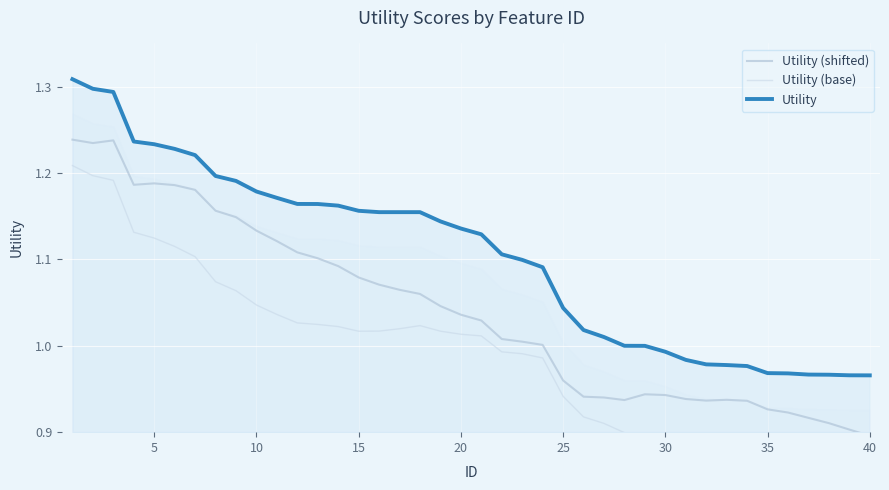

How many interior local peaks does the Utility (base) series have?

1